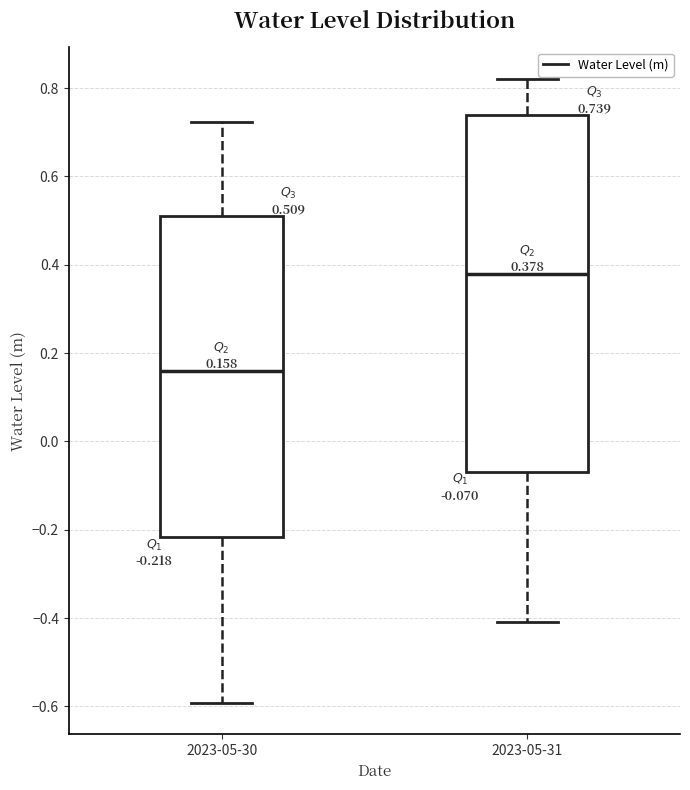

Which box has the lowest median line?

2023-05-30